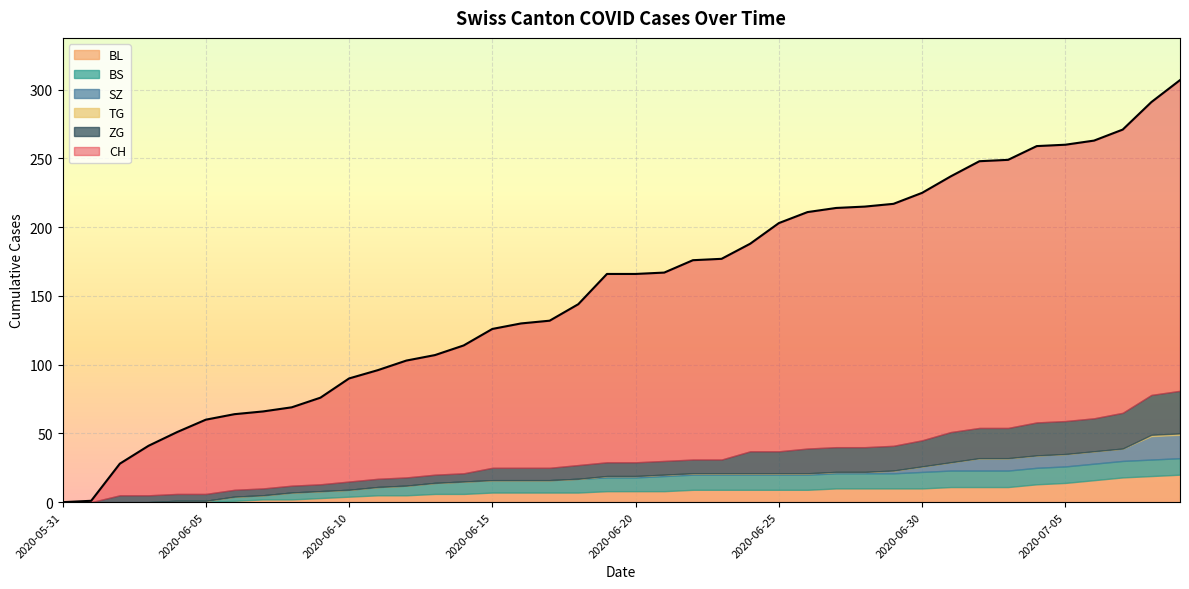

Between 2020-06-25 and 2020-06-28, which series saw the biggest shift?

CH